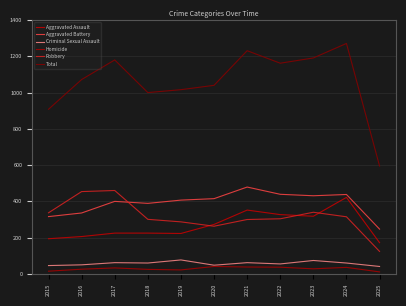

What is the difference between the maximum and second lowest values in the Total series?

363